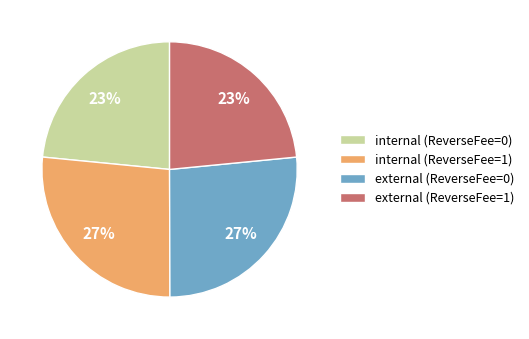

Is there any slice that represents more than half of the pie?

No